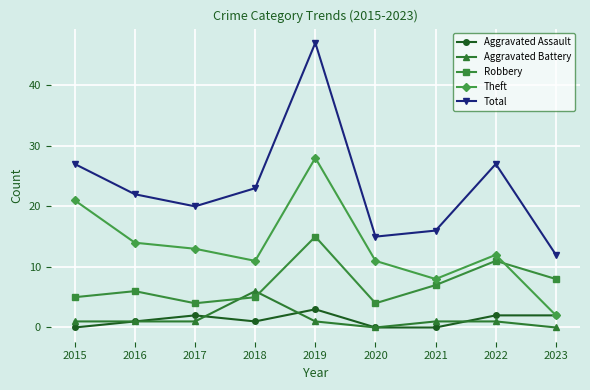

At 2022, list the series in order from smallest to largest.

Aggravated Battery, Aggravated Assault, Robbery, Theft, Total